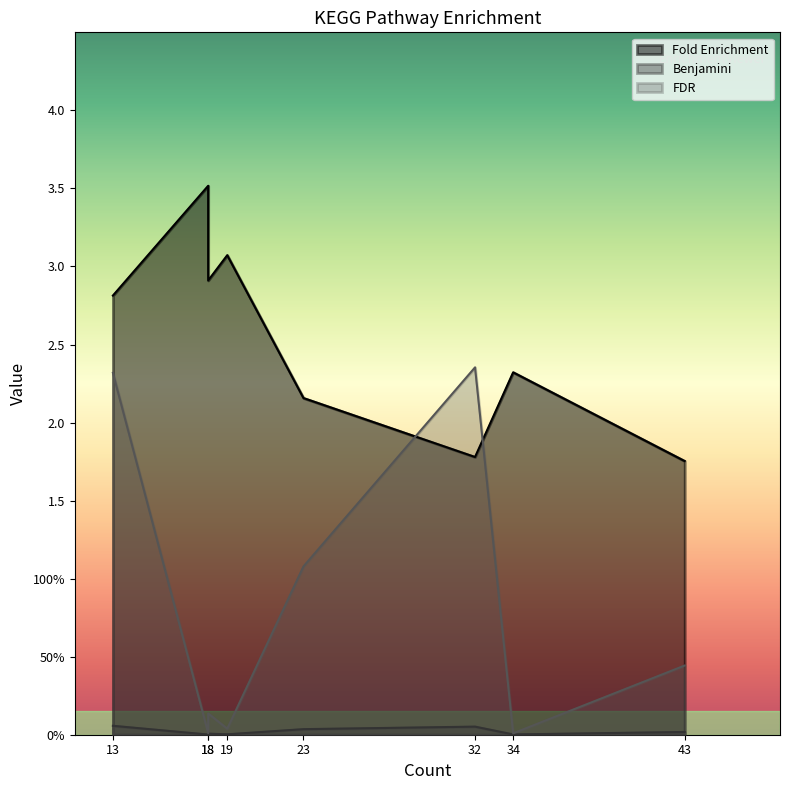

Is it true that Benjamini equals 0.0 at hsa04151?

False